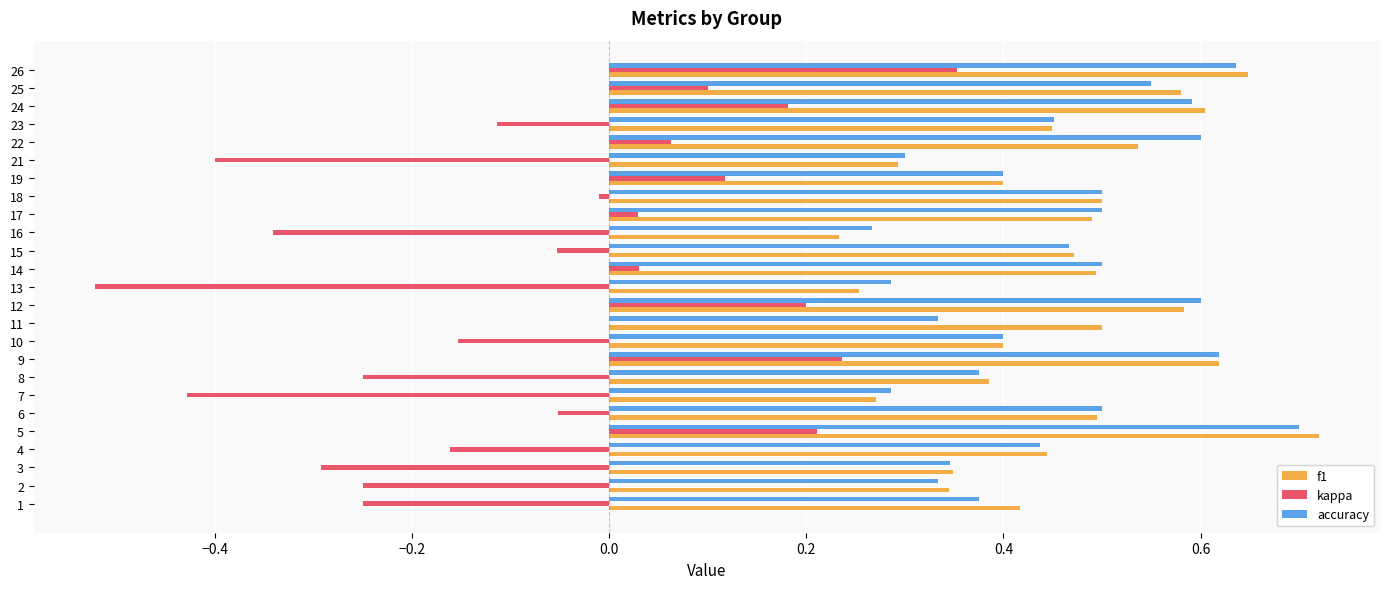

At which category does the chart reach its peak across all series?

5